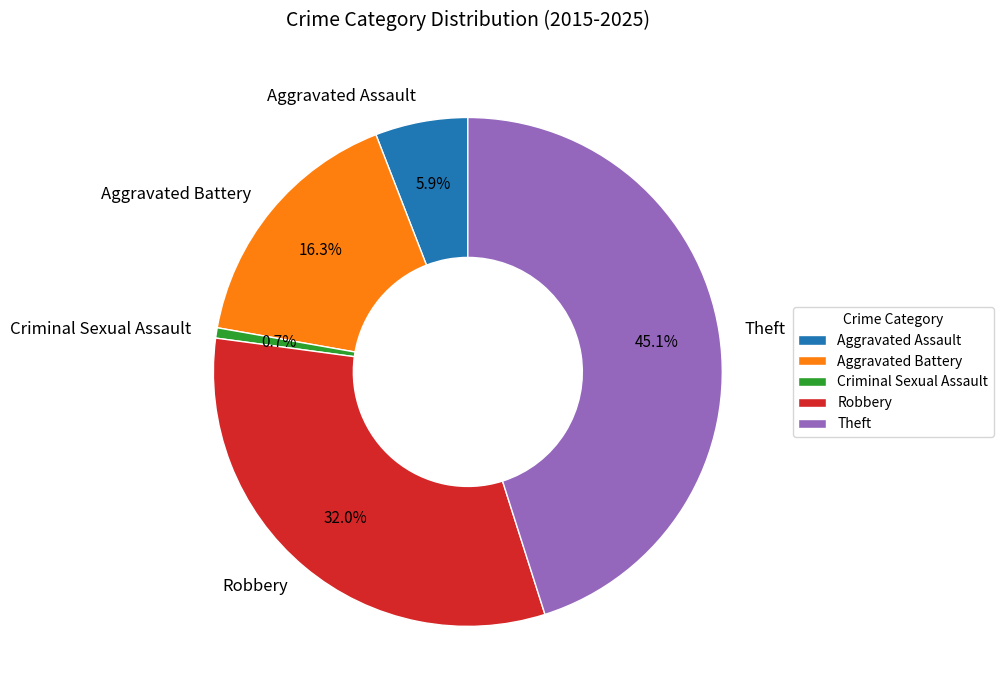

What portion of the pie excludes Aggravated Assault?

94.1%